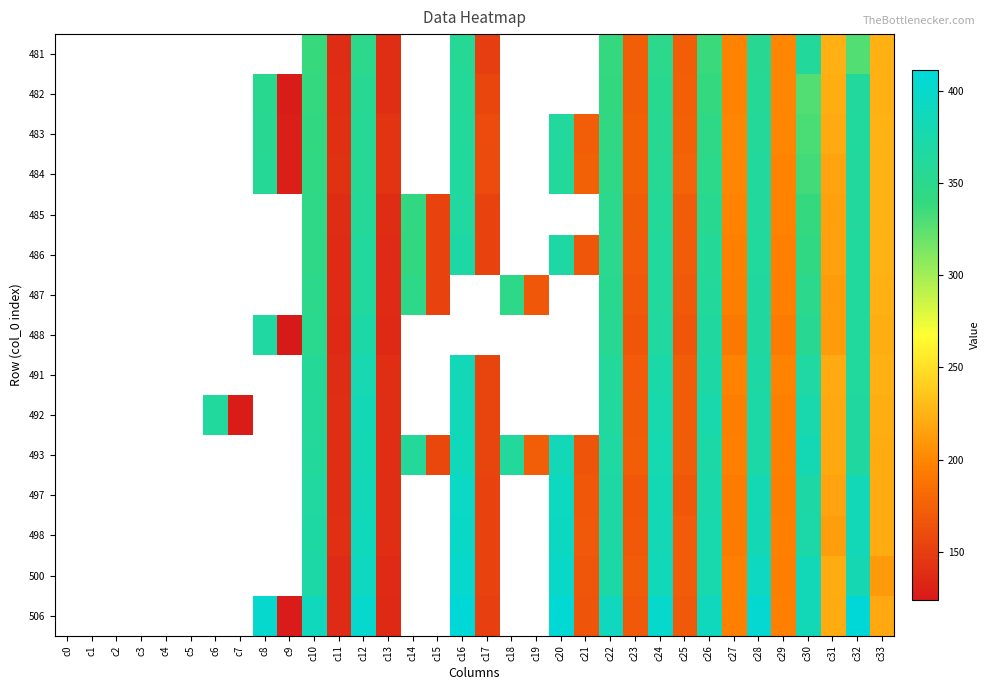

Reading left to right, transcribe all the data shown in this chart.

481: c0=0.0	c1=0.0	c2=0.0	c3=0.0	c4=0.0	c5=0.0	c6=0.0	c7=0.0	c8=0.0	c9=0.0	c10=337.5	c11=138.4	c12=348.4	c13=138.7	c14=0.0	c15=0.0	c16=358.2	c17=150.4	c18=0.0	c19=0.0	c20=0.0	c21=0.0	c22=338.3	c23=172.7	c24=349.3	c25=173.0	c26=336.2	c27=198.7	c28=354.1	c29=199.4	c30=360.8	c31=223.1	c32=327.2	c33=223.6
482: c0=0.0	c1=0.0	c2=0.0	c3=0.0	c4=0.0	c5=0.0	c6=0.0	c7=0.0	c8=352.2	c9=126.8	c10=339.3	c11=138.9	c12=354.7	c13=139.7	c14=0.0	c15=0.0	c16=358.6	c17=155.8	c18=0.0	c19=0.0	c20=0.0	c21=0.0	c22=340.4	c23=173.2	c24=352.8	c25=174.0	c26=339.1	c27=198.7	c28=356.7	c29=199.4	c30=327.8	c31=222.4	c32=361.9	c33=223.9
483: c0=0.0	c1=0.0	c2=0.0	c3=0.0	c4=0.0	c5=0.0	c6=0.0	c7=0.0	c8=354.8	c9=127.5	c10=341.0	c11=140.8	c12=357.7	c13=142.5	c14=0.0	c15=0.0	c16=361.3	c17=159.0	c18=0.0	c19=0.0	c20=362.6	c21=172.8	c22=342.6	c23=174.7	c24=354.7	c25=175.3	c26=344.1	c27=199.7	c28=360.2	c29=200.2	c30=330.5	c31=220.2	c32=363.4	c33=224.7
484: c0=0.0	c1=0.0	c2=0.0	c3=0.0	c4=0.0	c5=0.0	c6=0.0	c7=0.0	c8=356.5	c9=127.6	c10=343.0	c11=141.0	c12=358.1	c13=142.7	c14=0.0	c15=0.0	c16=363.1	c17=159.8	c18=0.0	c19=0.0	c20=361.8	c21=175.0	c22=345.1	c23=174.8	c24=356.2	c25=175.8	c26=348.1	c27=200.1	c28=361.9	c29=199.2	c30=333.5	c31=216.9	c32=362.8	c33=224.5
485: c0=0.0	c1=0.0	c2=0.0	c3=0.0	c4=0.0	c5=0.0	c6=0.0	c7=0.0	c8=0.0	c9=0.0	c10=344.7	c11=138.3	c12=359.2	c13=137.6	c14=341.0	c15=153.9	c16=366.2	c17=153.8	c18=0.0	c19=0.0	c20=0.0	c21=0.0	c22=348.5	c23=172.0	c24=359.7	c25=172.0	c26=353.5	c27=197.8	c28=362.8	c29=197.8	c30=338.8	c31=214.9	c32=362.8	c33=224.8
486: c0=0.0	c1=0.0	c2=0.0	c3=0.0	c4=0.0	c5=0.0	c6=0.0	c7=0.0	c8=0.0	c9=0.0	c10=345.4	c11=137.1	c12=363.4	c13=137.4	c14=340.1	c15=154.1	c16=369.6	c17=153.5	c18=0.0	c19=0.0	c20=368.6	c21=167.3	c22=350.3	c23=170.1	c24=362.4	c25=170.1	c26=359.4	c27=196.4	c28=363.1	c29=196.1	c30=343.3	c31=214.0	c32=363.1	c33=224.3
487: c0=0.0	c1=0.0	c2=0.0	c3=0.0	c4=0.0	c5=0.0	c6=0.0	c7=0.0	c8=0.0	c9=0.0	c10=348.7	c11=136.8	c12=364.0	c13=136.8	c14=346.3	c15=154.0	c16=0.0	c17=0.0	c18=347.1	c19=168.2	c20=0.0	c21=0.0	c22=352.4	c23=169.7	c24=362.5	c25=169.9	c26=361.7	c27=194.9	c28=364.3	c29=196.0	c30=348.7	c31=212.5	c32=363.2	c33=223.6
488: c0=0.0	c1=0.0	c2=0.0	c3=0.0	c4=0.0	c5=0.0	c6=0.0	c7=0.0	c8=366.6	c9=124.0	c10=351.4	c11=136.1	c12=369.7	c13=135.9	c14=0.0	c15=0.0	c16=0.0	c17=0.0	c18=0.0	c19=0.0	c20=0.0	c21=0.0	c22=354.1	c23=167.2	c24=366.0	c25=167.6	c26=364.4	c27=191.7	c28=365.1	c29=192.9	c30=354.0	c31=212.0	c32=363.5	c33=222.7
491: c0=0.0	c1=0.0	c2=0.0	c3=0.0	c4=0.0	c5=0.0	c6=0.0	c7=0.0	c8=0.0	c9=0.0	c10=358.5	c11=138.6	c12=378.1	c13=138.6	c14=0.0	c15=0.0	c16=384.5	c17=154.5	c18=0.0	c19=0.0	c20=0.0	c21=0.0	c22=361.3	c23=171.0	c24=372.5	c25=171.9	c26=368.8	c27=197.5	c28=369.1	c29=198.1	c30=367.3	c31=220.2	c32=363.3	c33=223.2
492: c0=0.0	c1=0.0	c2=0.0	c3=0.0	c4=0.0	c5=0.0	c6=363.1	c7=126.7	c8=0.0	c9=0.0	c10=359.9	c11=139.3	c12=382.5	c13=139.3	c14=0.0	c15=0.0	c16=386.5	c17=155.1	c18=0.0	c19=0.0	c20=0.0	c21=0.0	c22=364.1	c23=171.3	c24=376.9	c25=171.3	c26=375.2	c27=195.8	c28=370.2	c29=196.6	c30=374.3	c31=218.9	c32=364.5	c33=222.2
493: c0=0.0	c1=0.0	c2=0.0	c3=0.0	c4=0.0	c5=0.0	c6=0.0	c7=0.0	c8=0.0	c9=0.0	c10=361.9	c11=139.1	c12=381.5	c13=139.1	c14=360.5	c15=157.5	c16=387.6	c17=154.8	c18=361.0	c19=173.2	c20=384.1	c21=165.7	c22=366.7	c23=172.7	c24=378.9	c25=171.8	c26=370.0	c27=196.5	c28=371.4	c29=196.3	c30=381.2	c31=218.5	c32=364.5	c33=221.2
497: c0=0.0	c1=0.0	c2=0.0	c3=0.0	c4=0.0	c5=0.0	c6=0.0	c7=0.0	c8=0.0	c9=0.0	c10=366.3	c11=138.6	c12=385.3	c13=138.6	c14=0.0	c15=0.0	c16=395.1	c17=154.0	c18=0.0	c19=0.0	c20=391.3	c21=168.8	c22=369.1	c23=168.0	c24=382.0	c25=168.3	c26=373.1	c27=193.9	c28=381.3	c29=195.5	c30=369.3	c31=216.6	c32=384.1	c33=220.6
498: c0=0.0	c1=0.0	c2=0.0	c3=0.0	c4=0.0	c5=0.0	c6=0.0	c7=0.0	c8=0.0	c9=0.0	c10=368.0	c11=139.8	c12=387.0	c13=138.9	c14=0.0	c15=0.0	c16=396.9	c17=154.2	c18=0.0	c19=0.0	c20=392.9	c21=169.0	c22=369.5	c23=169.9	c24=382.9	c25=171.1	c26=376.2	c27=194.5	c28=382.9	c29=196.2	c30=371.4	c31=213.6	c32=383.7	c33=220.9
500: c0=0.0	c1=0.0	c2=0.0	c3=0.0	c4=0.0	c5=0.0	c6=0.0	c7=0.0	c8=0.0	c9=0.0	c10=371.2	c11=136.9	c12=390.3	c13=137.2	c14=0.0	c15=0.0	c16=400.3	c17=153.2	c18=0.0	c19=0.0	c20=395.8	c21=167.2	c22=371.5	c23=171.2	c24=386.1	c25=171.1	c26=376.4	c27=196.0	c28=391.0	c29=195.1	c30=384.3	c31=221.2	c32=380.1	c33=211.5
506: c0=0.0	c1=0.0	c2=0.0	c3=0.0	c4=0.0	c5=0.0	c6=0.0	c7=0.0	c8=402.2	c9=126.2	c10=387.9	c11=137.3	c12=402.2	c13=136.1	c14=0.0	c15=0.0	c16=411.2	c17=151.0	c18=0.0	c19=0.0	c20=407.7	c21=166.4	c22=389.1	c23=169.6	c24=400.7	c25=169.6	c26=388.7	c27=196.4	c28=404.8	c29=196.1	c30=385.3	c31=221.1	c32=409.1	c33=218.9